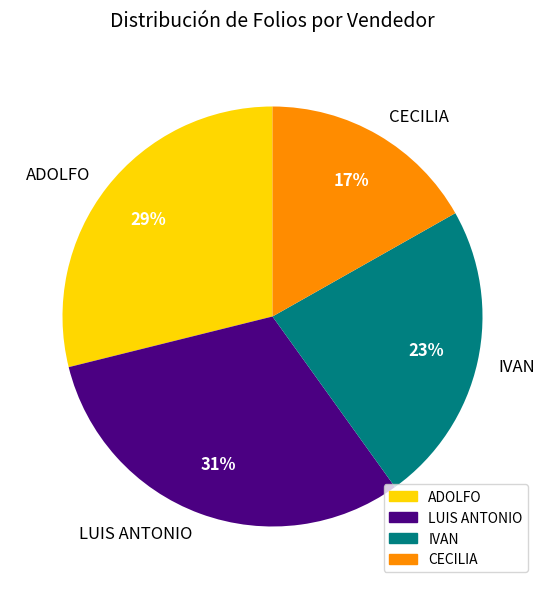

Is there any slice that represents more than half of the pie?

No